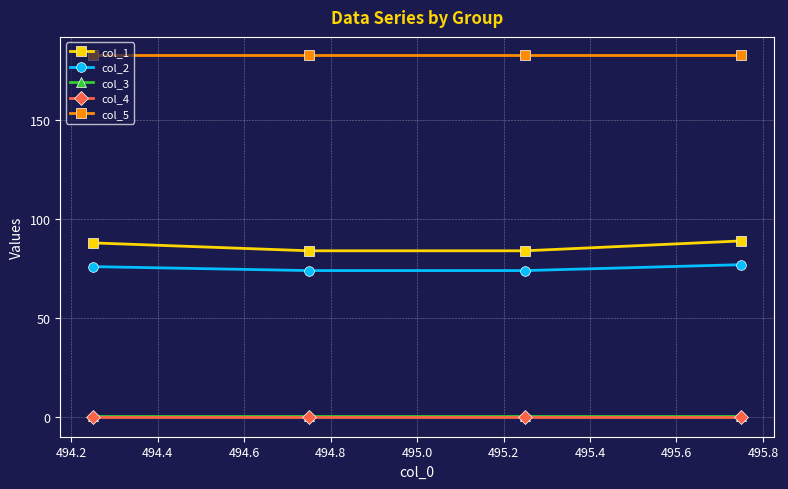

What is the value of the col_2 point at the 2nd from the left?

74.0